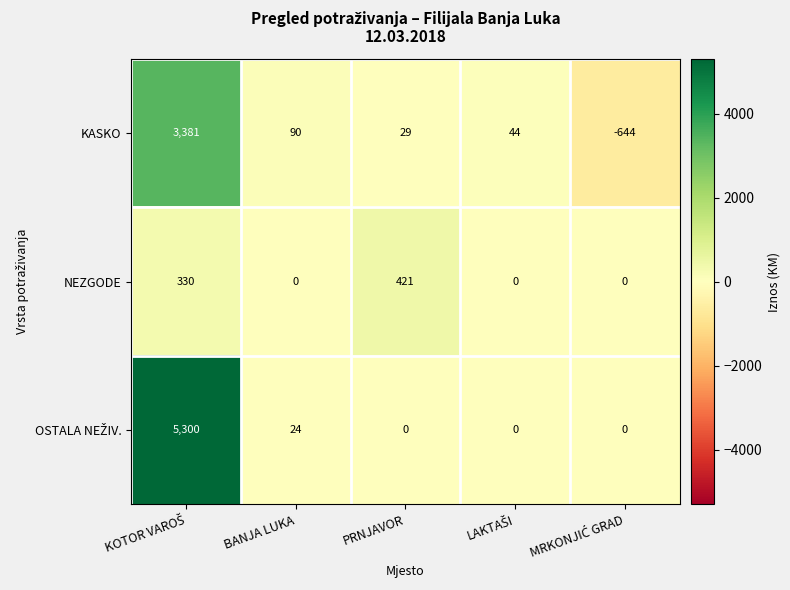

How many distinct data groups are displayed?

3